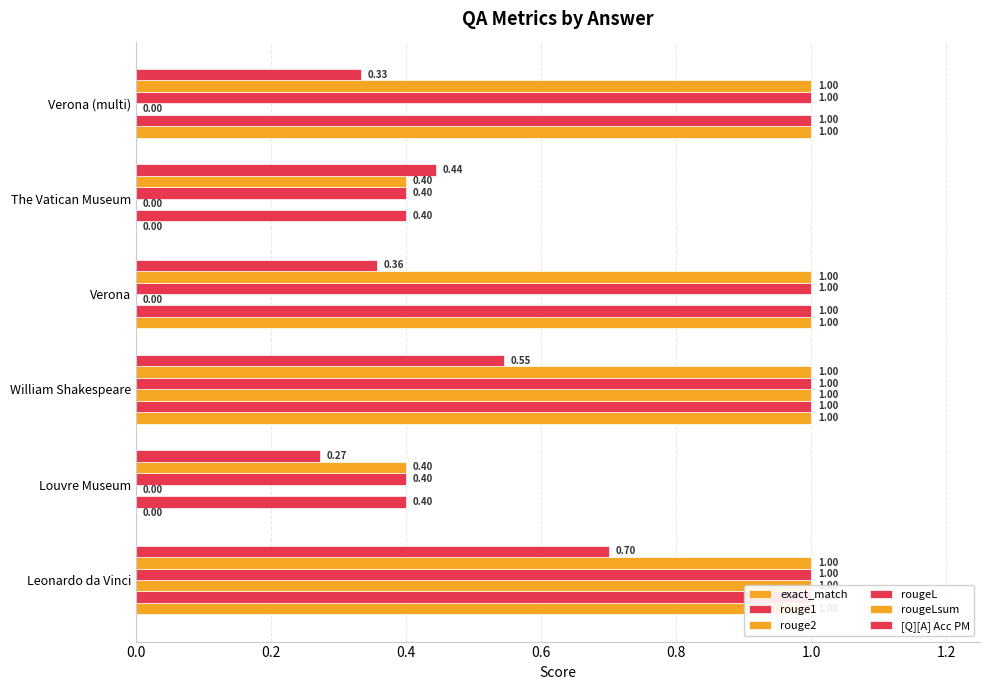

How many positive values does the rouge2 series have?

2